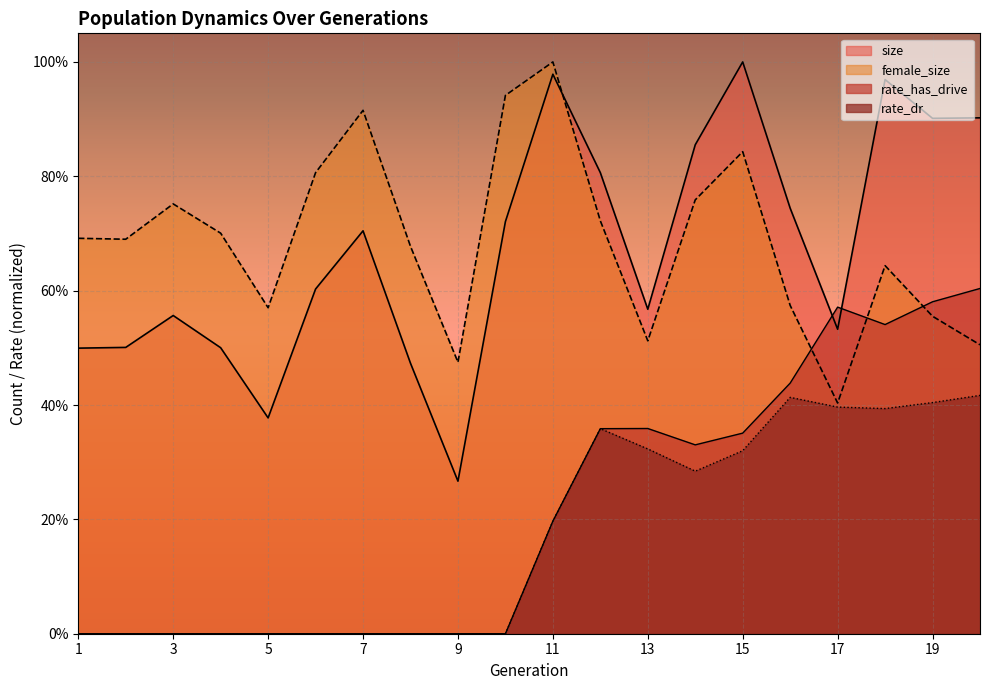

What is the sum of the size values at 2 and 5?

0.9